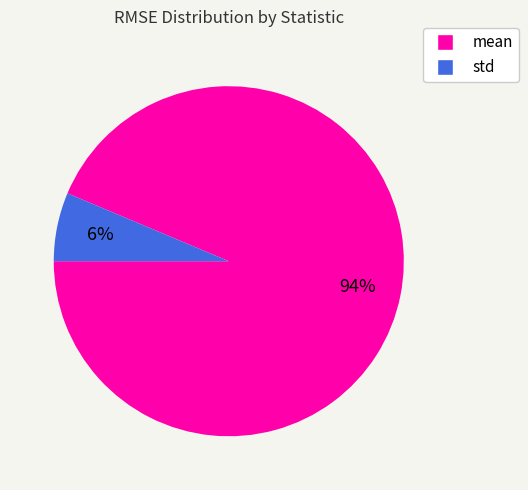

How many slices are in this pie chart?

2